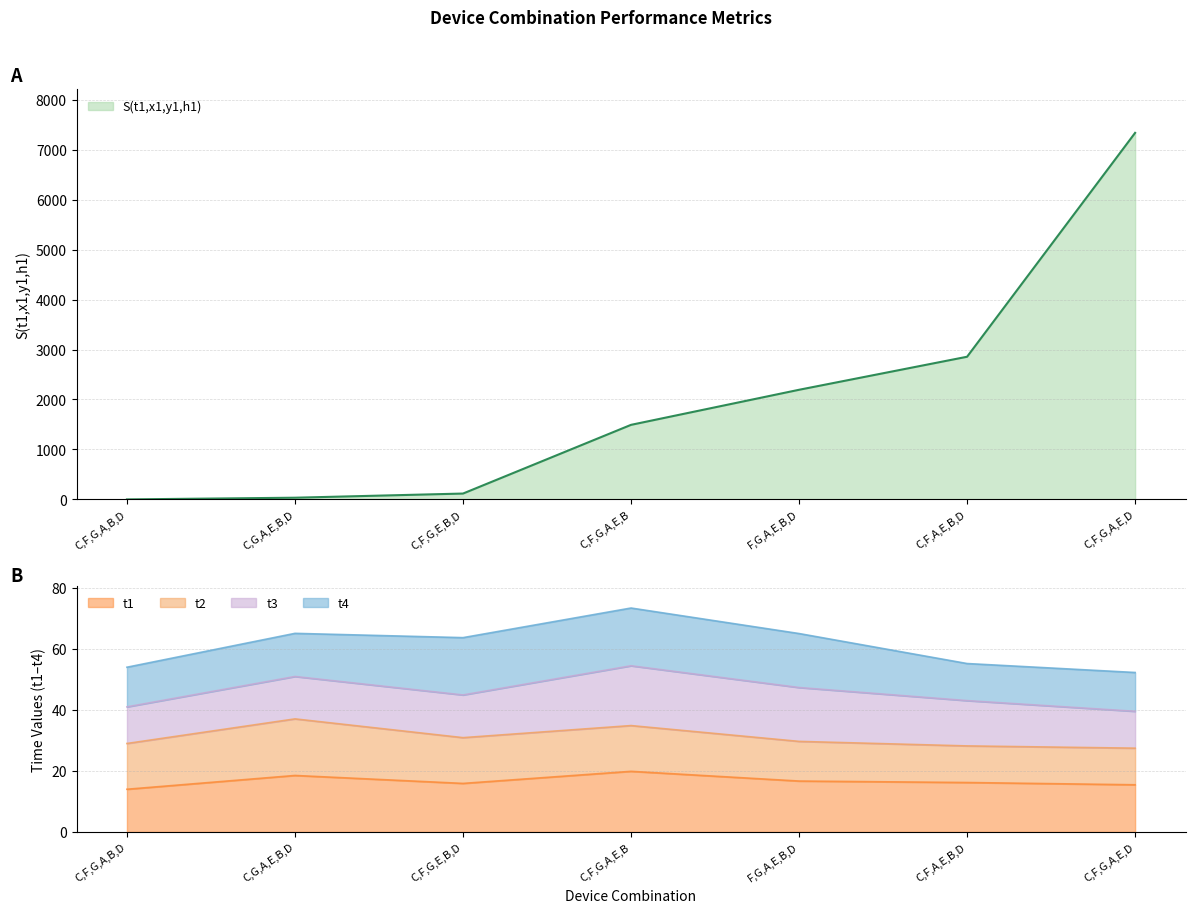

The value of t3 at C,F,A,E,B,D is 14.8. True or false?

True